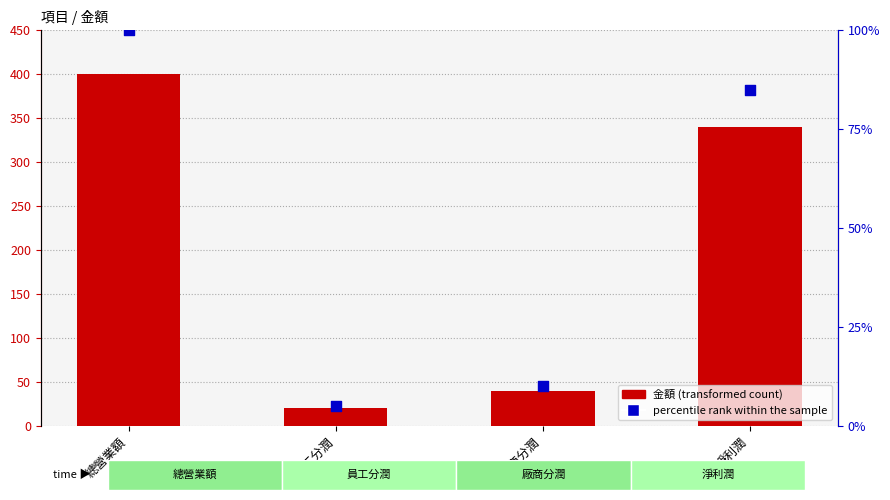

What are all the series names shown in the legend?

金額 (transformed count), percentile rank within the sample